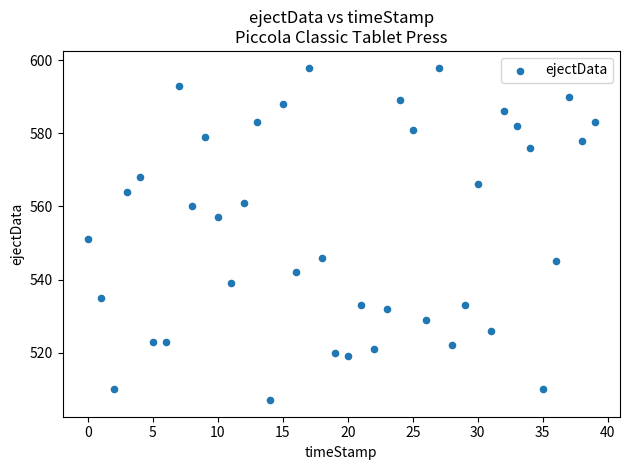

What is the range of Y values (max minus min)?

91